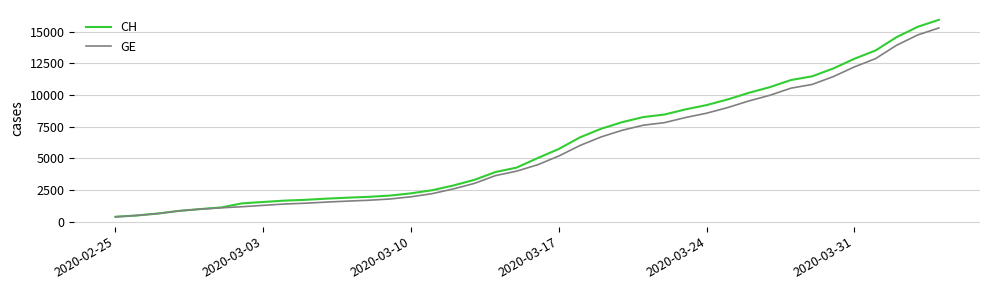

How many categories are shown in the chart?

40